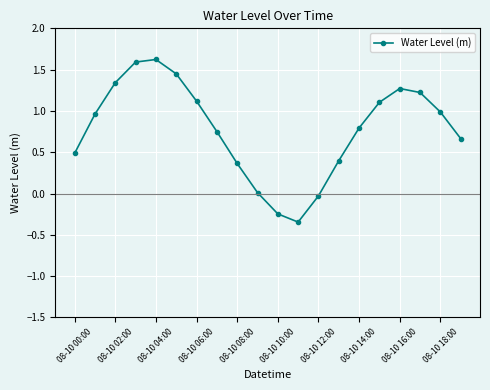

How many points are higher than both their immediate neighbors (excluding endpoints)?

2